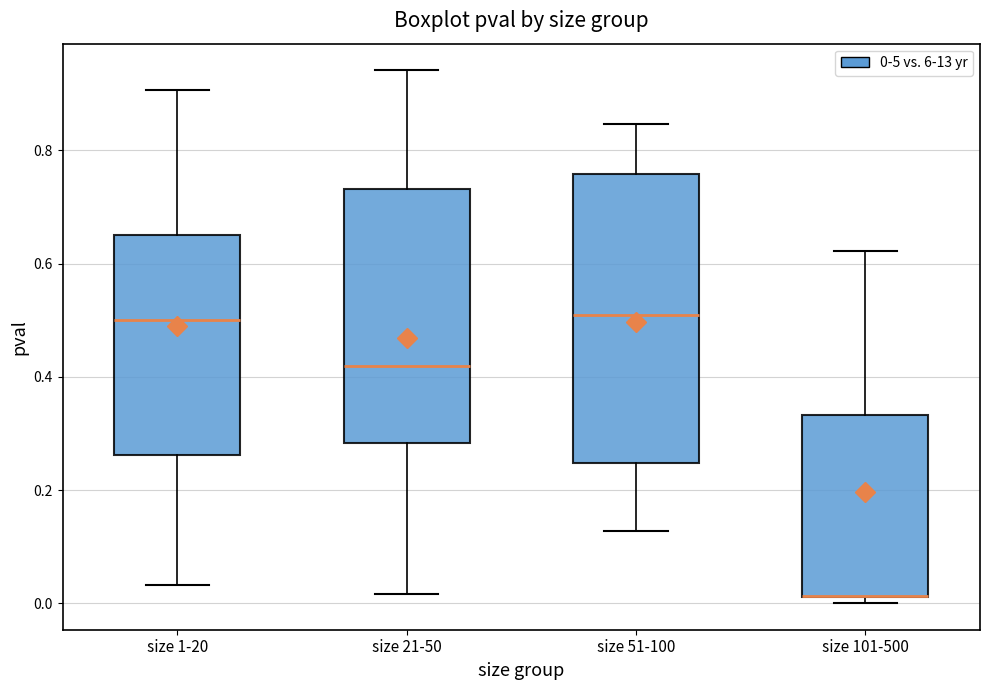

Where is the upper edge of the box for size 101-500 on the y-axis? The values are not printed on the chart, so give them approximately, as read against the axis.

0.34